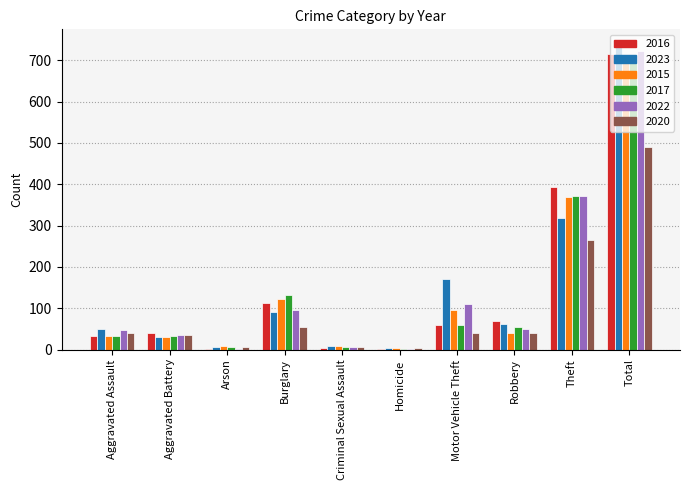

Is the value of 2022 at Burglary greater than the value of 2017 at Total?

No